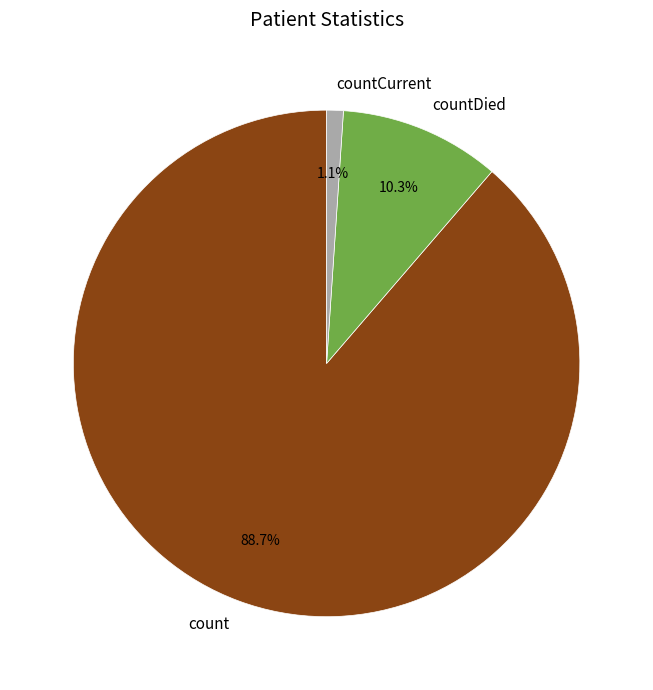

Which category has the biggest portion of the pie?

count